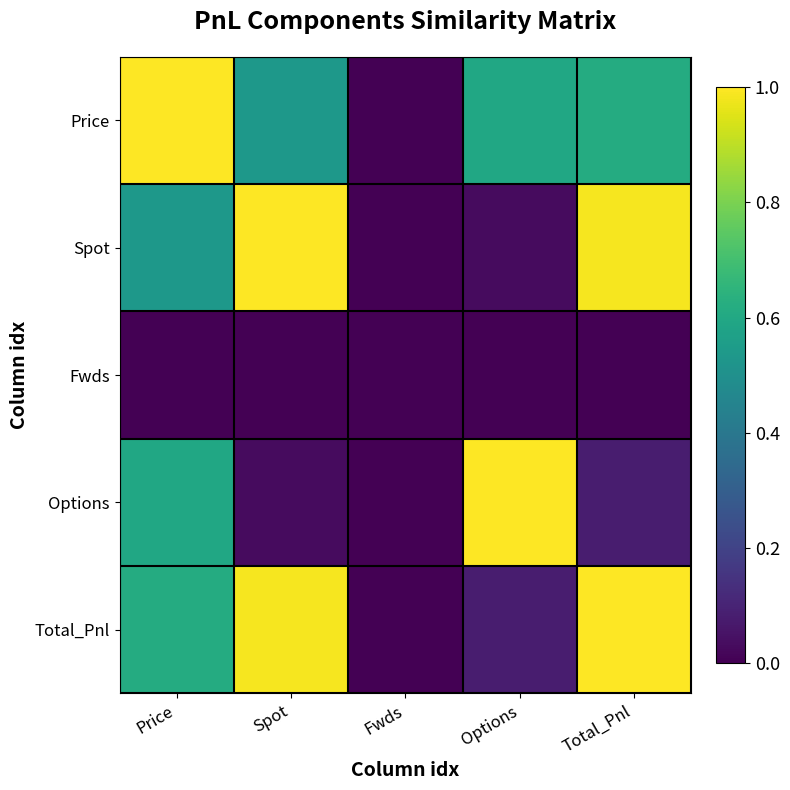

How many series are shown in this chart?

5